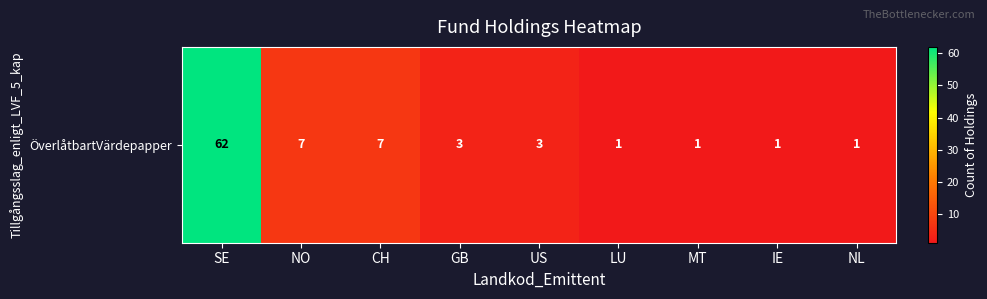

Count the number of categories in the chart.

9